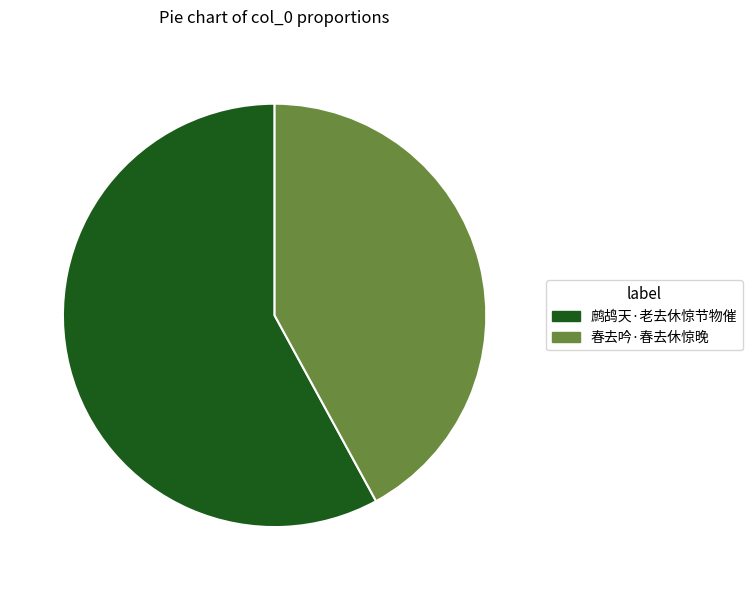

Which has a higher value, 春去吟·春去休惊晚 or 鹧鸪天·老去休惊节物催?

鹧鸪天·老去休惊节物催